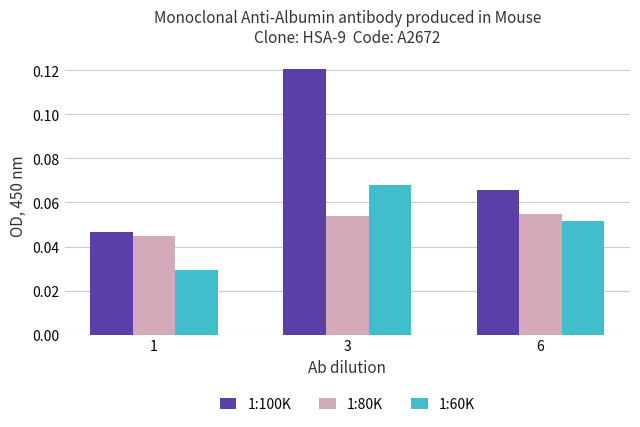

At which category is the sum across all series the highest?

3